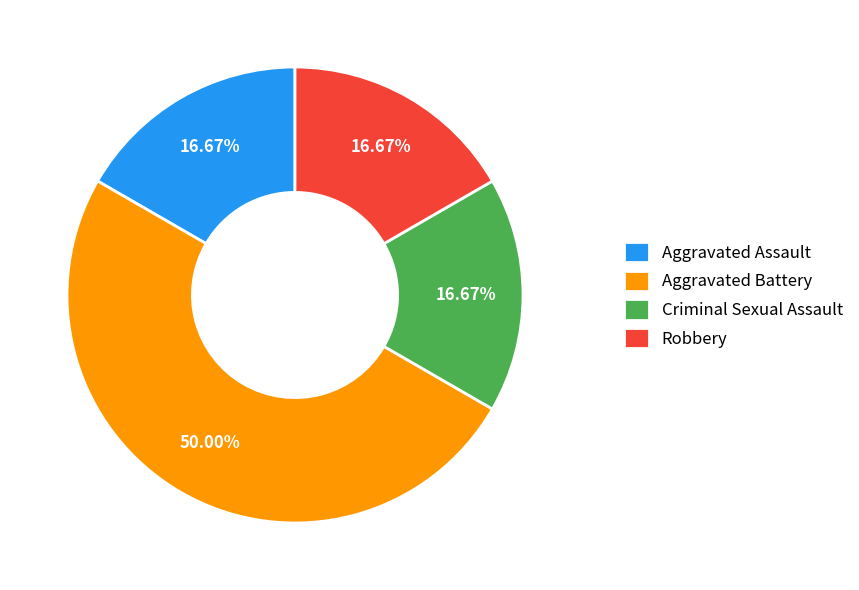

True or false: Robbery accounts for 9% of the total.

False